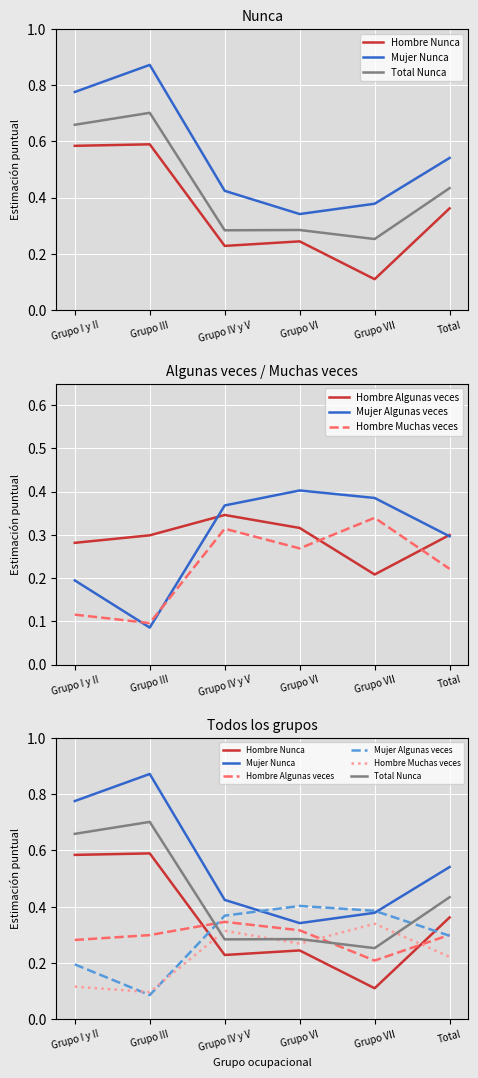

True or false: Hombre Nunca has a value of 0.1 at Total.

False